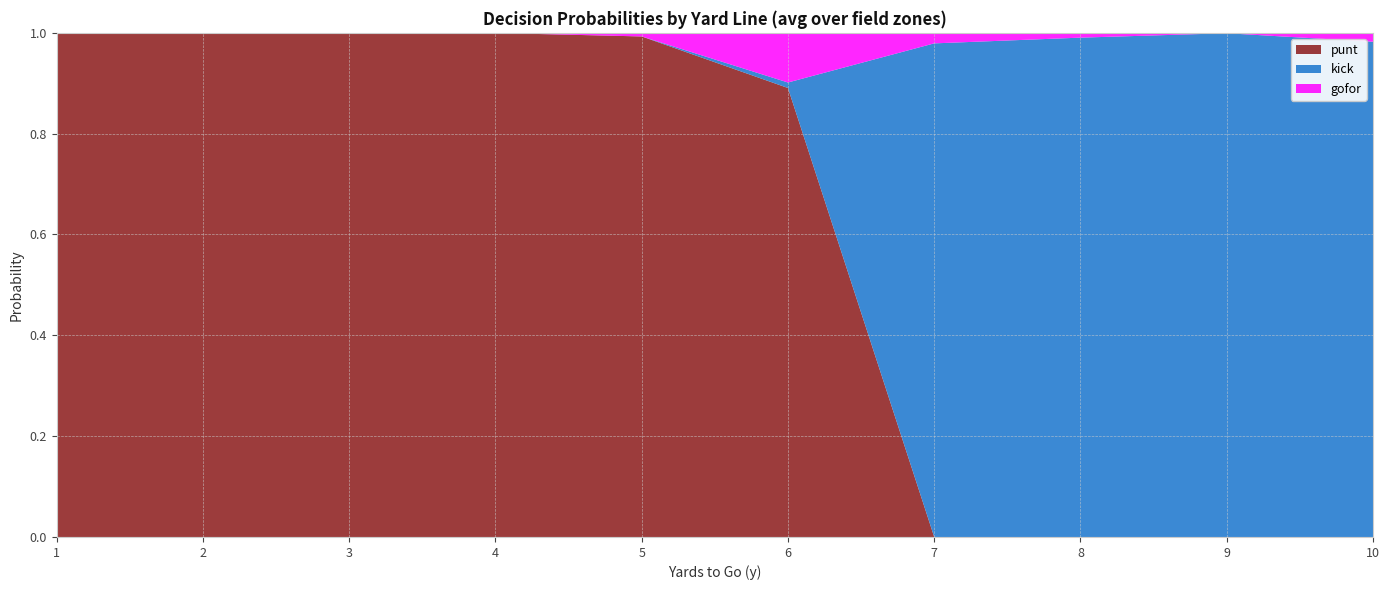

True or false: punt has a value of 0.0 at 8.

True